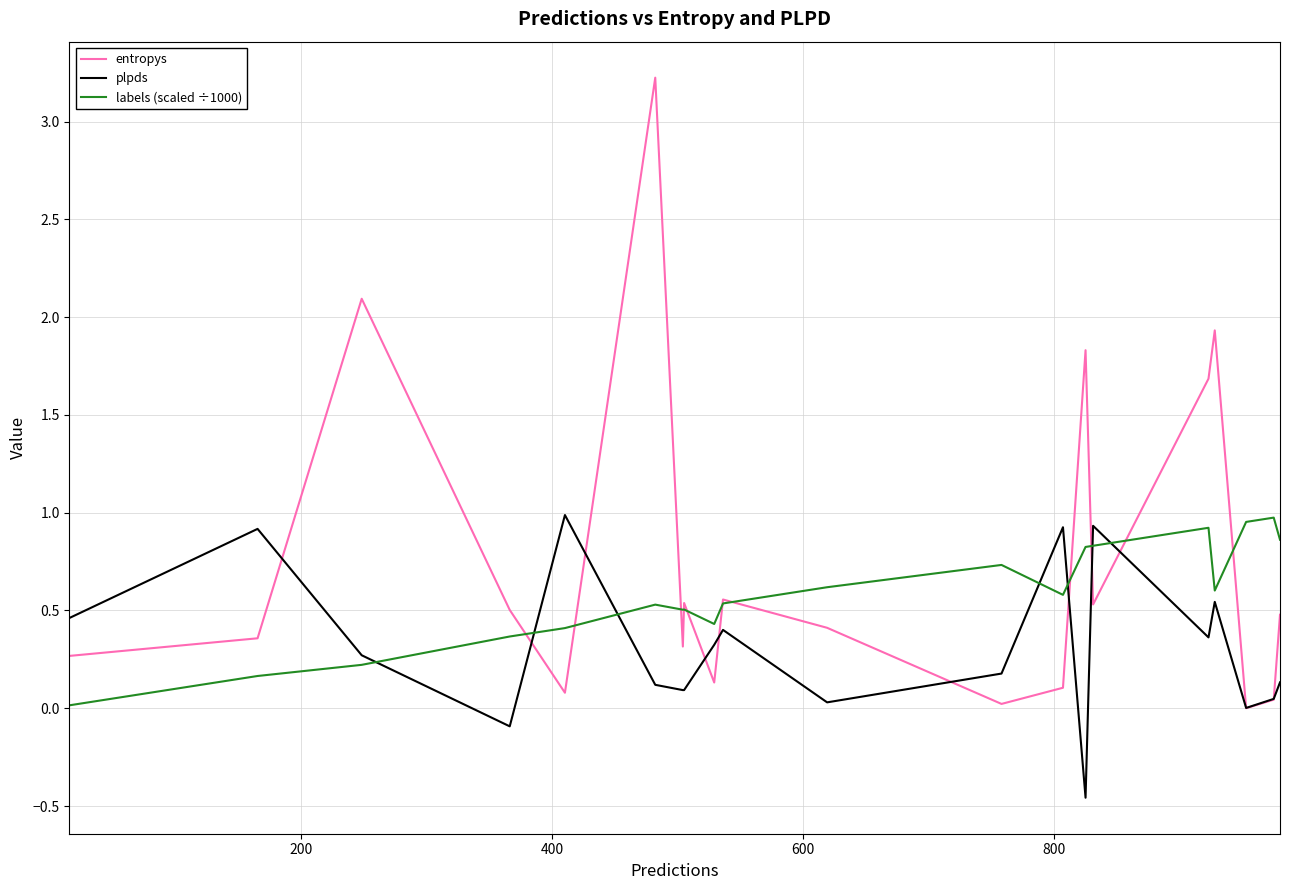

Which series has the widest spread of values?

entropys